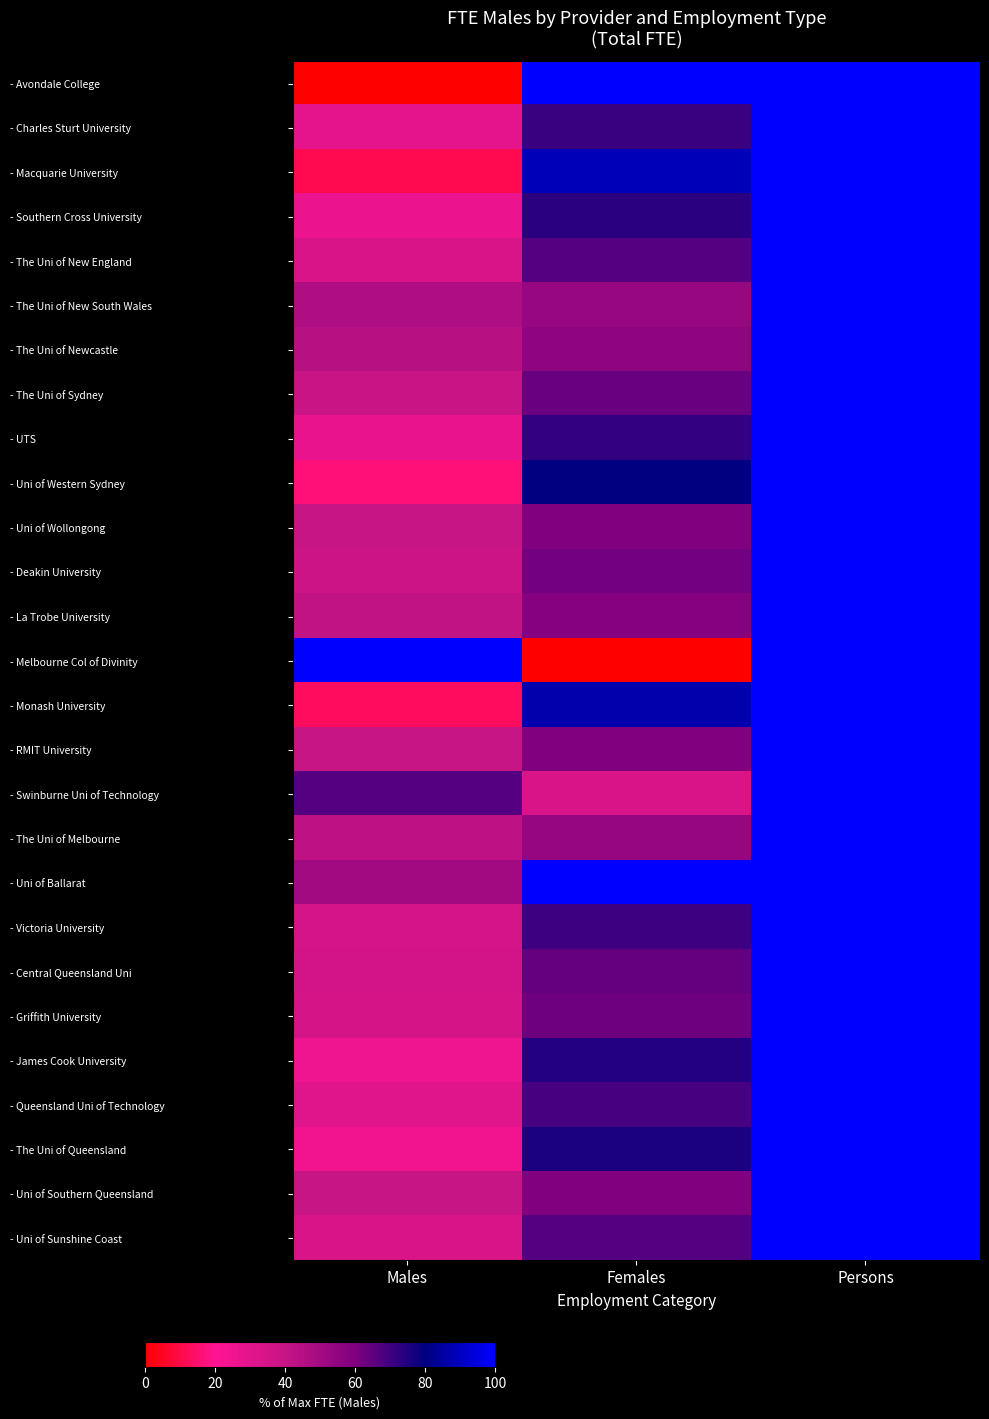

Reading right to left, what are all the values shown in this chart?

- Avondale College: Persons=100.0	Females=100.0	Males=0.0
- Charles Sturt University: Persons=100.0	Females=70.7	Males=29.3
- Macquarie University: Persons=100.0	Females=88.9	Males=11.1
- Southern Cross University: Persons=100.0	Females=73.1	Males=26.9
- The Uni of New England: Persons=100.0	Females=66.7	Males=33.3
- The Uni of New South Wales: Persons=100.0	Females=53.3	Males=46.7
- The Uni of Newcastle: Persons=100.0	Females=55.6	Males=44.4
- The Uni of Sydney: Persons=100.0	Females=63.6	Males=39.4
- UTS: Persons=100.0	Females=72.0	Males=28.0
- Uni of Western Sydney: Persons=100.0	Females=80.0	Males=16.7
- Uni of Wollongong: Persons=100.0	Females=60.0	Males=40.0
- Deakin University: Persons=100.0	Females=61.9	Males=38.1
- La Trobe University: Persons=100.0	Females=58.3	Males=41.7
- Melbourne Col of Divinity: Persons=100.0	Females=0.0	Males=100.0
- Monash University: Persons=100.0	Females=87.0	Males=13.0
- RMIT University: Persons=100.0	Females=60.0	Males=40.0
- Swinburne Uni of Technology: Persons=100.0	Females=33.3	Males=66.7
- The Uni of Melbourne: Persons=100.0	Females=53.8	Males=42.3
- Uni of Ballarat: Persons=100.0	Females=100.0	Males=50.0
- Victoria University: Persons=100.0	Females=70.6	Males=35.3
- Central Queensland Uni: Persons=100.0	Females=64.3	Males=35.7
- Griffith University: Persons=100.0	Females=62.8	Males=34.9
- James Cook University: Persons=100.0	Females=74.3	Males=25.7
- Queensland Uni of Technology: Persons=100.0	Females=69.0	Males=31.0
- The Uni of Queensland: Persons=100.0	Females=75.8	Males=24.2
- Uni of Southern Queensland: Persons=100.0	Females=60.0	Males=40.0
- Uni of Sunshine Coast: Persons=100.0	Females=66.7	Males=33.3